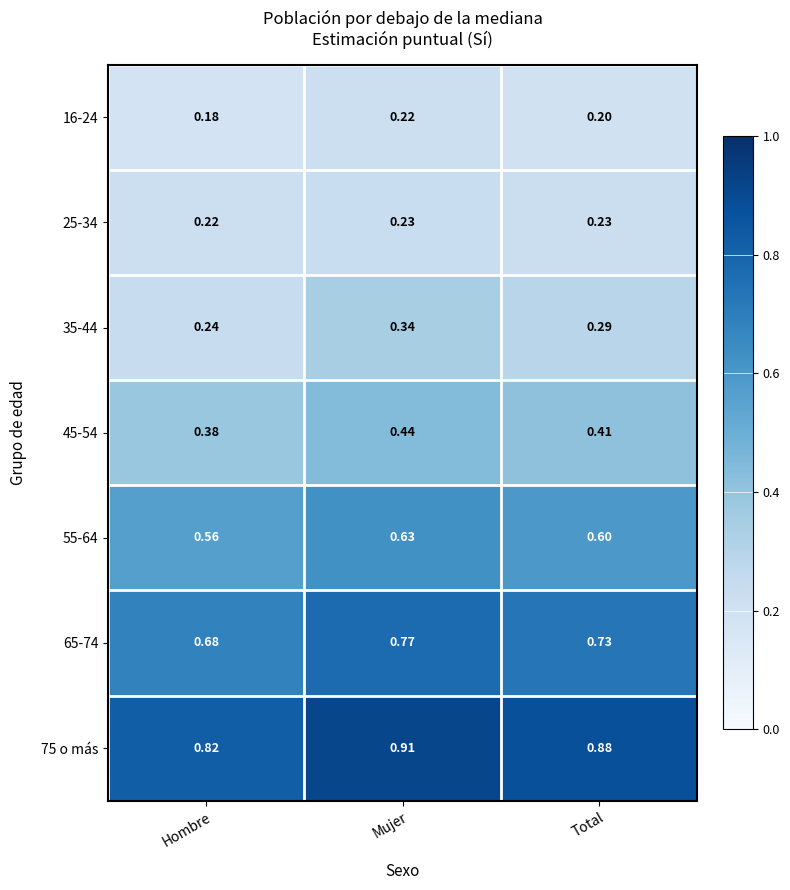

At which category is the sum across all series the highest?

Mujer